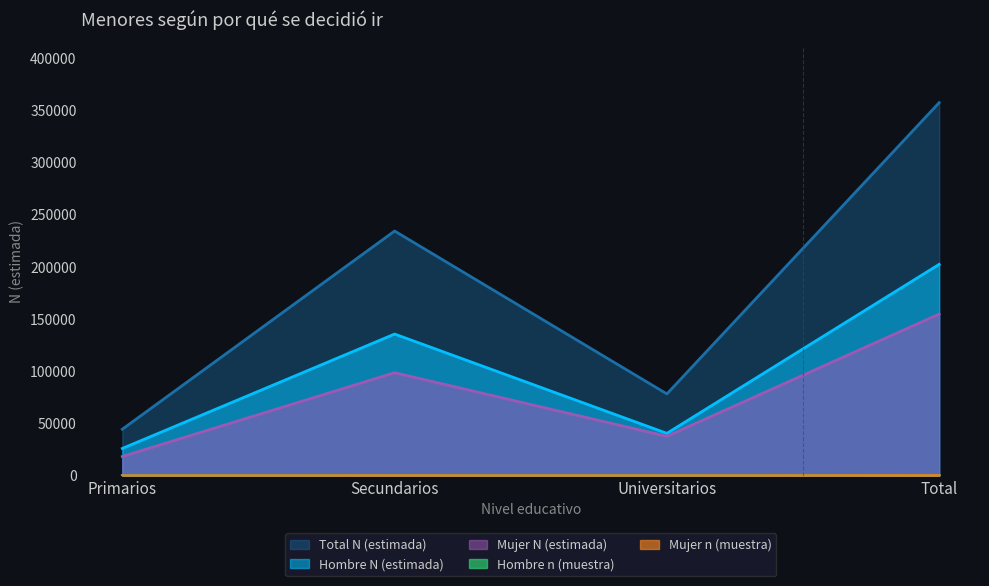

Reading right to left, list all the values displayed in this chart.

Hombre n (muestra): 287	57	194	36
Mujer n (muestra): 225	53	144	28
Total n (muestra): 357429	78396	234448	44585
Hombre N (estimada): 202526	40622	135747	26157
Mujer N (estimada): 154903	37774	98701	18428